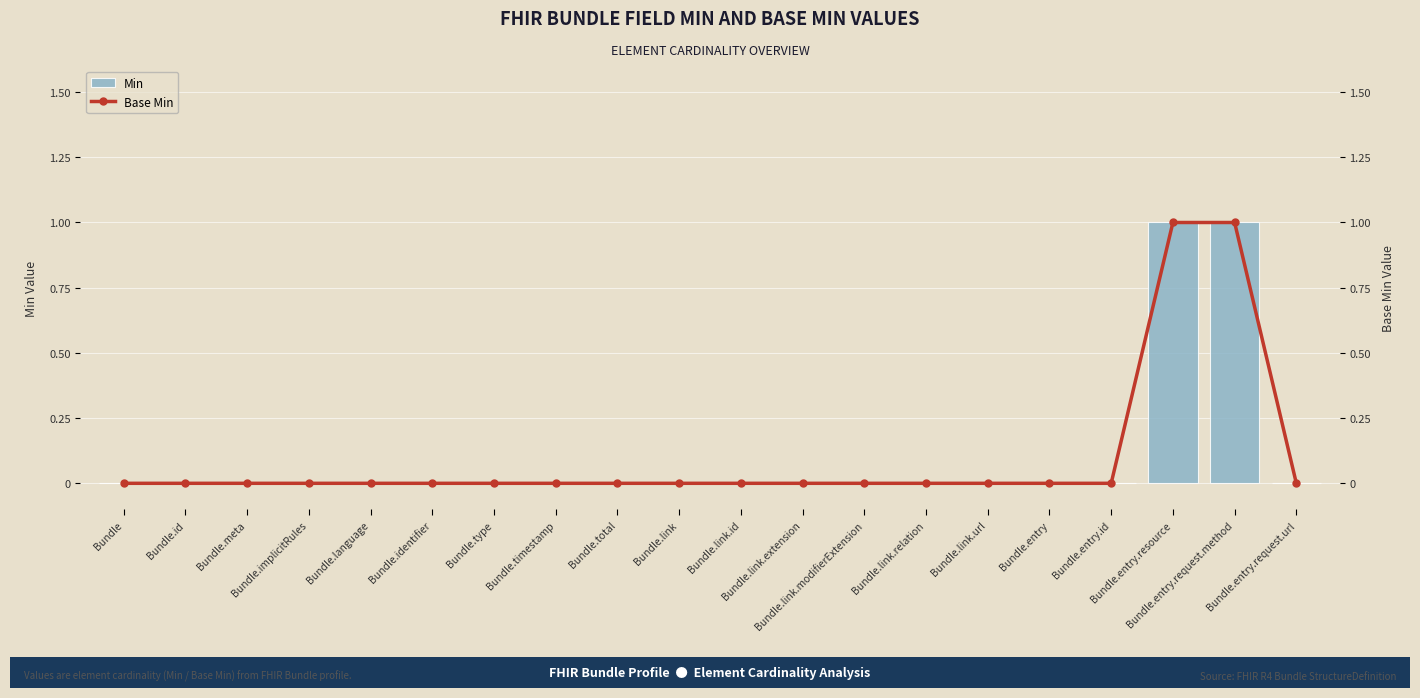

What are all the series names shown in the legend?

Min, Base Min